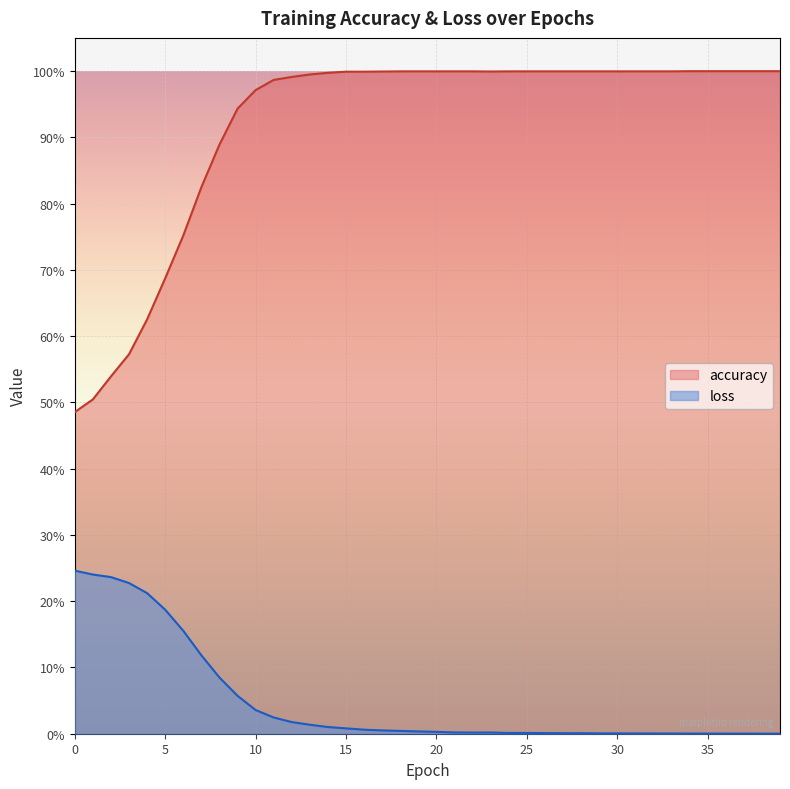

How many interior local valleys does the accuracy series have?

1